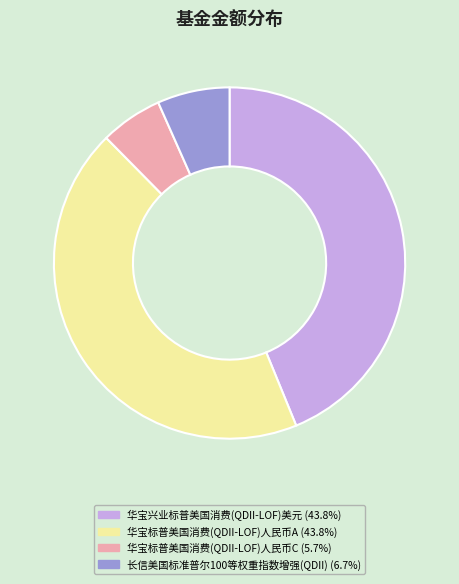

Which category has the smallest portion of the pie?

华宝标普美国消费(QDII-LOF)人民币C